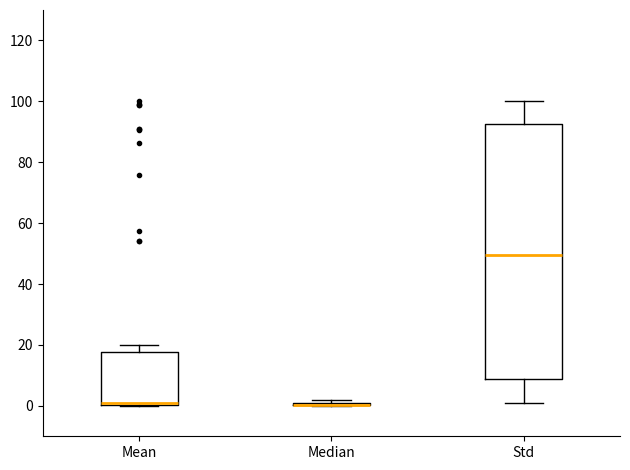

Where is the upper edge of the box for Std on the y-axis? The values are not printed on the chart, so give them approximately, as read against the axis.

92